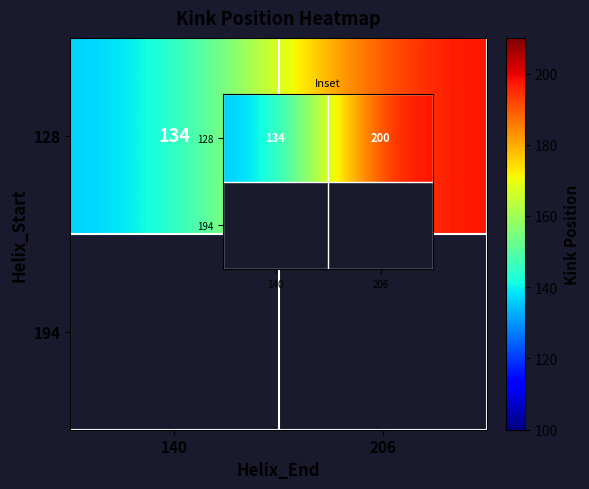

Reading right to left, list all the values displayed in this chart.

200	134